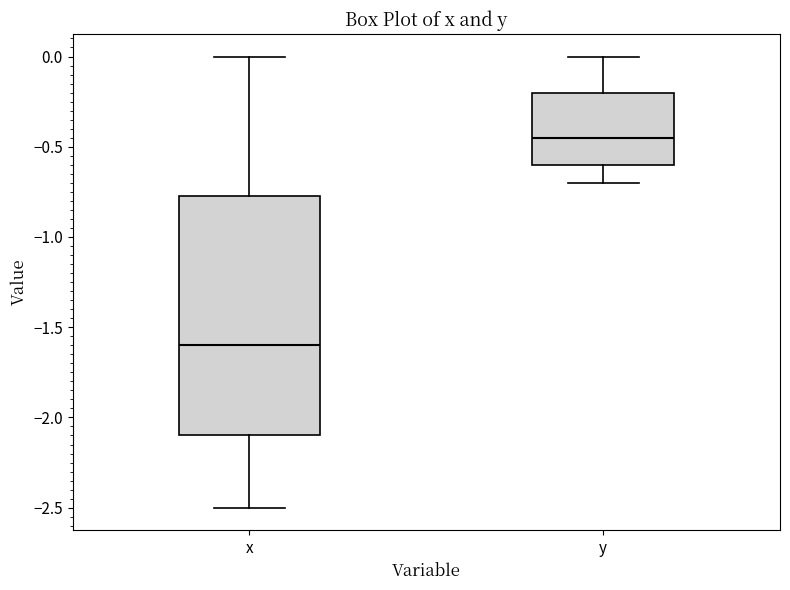

Comparing the boxes themselves (not the whiskers), which one is the tallest?

x